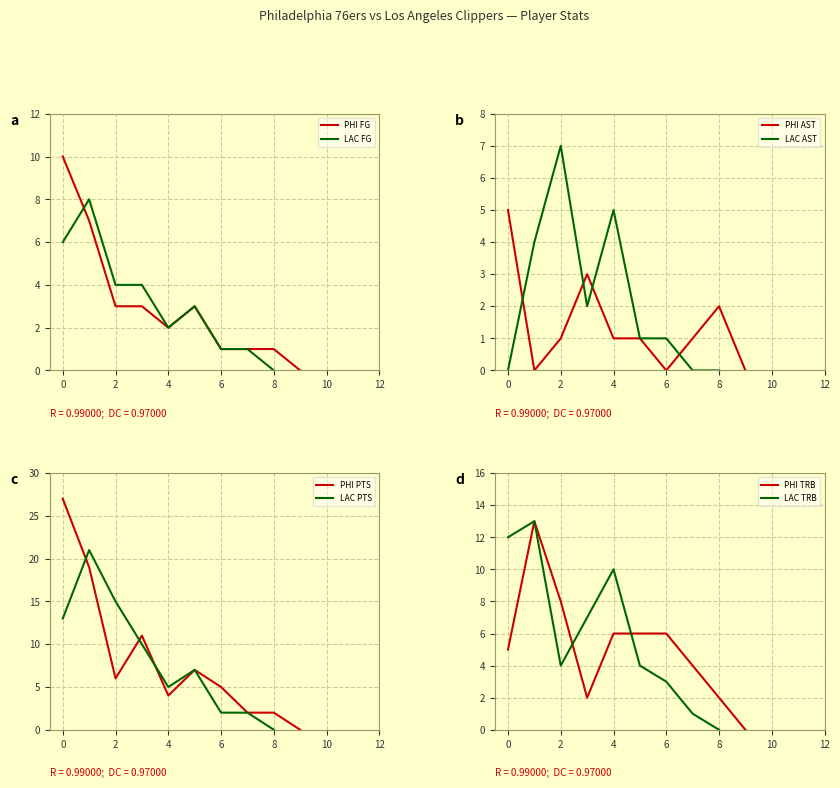

What value does the PHI TRB series have at 6, to the nearest 5?

5